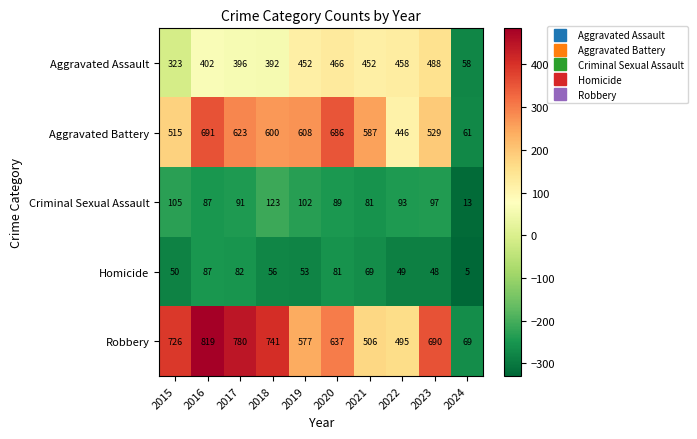

What is the total value across all series at 2015?

1719